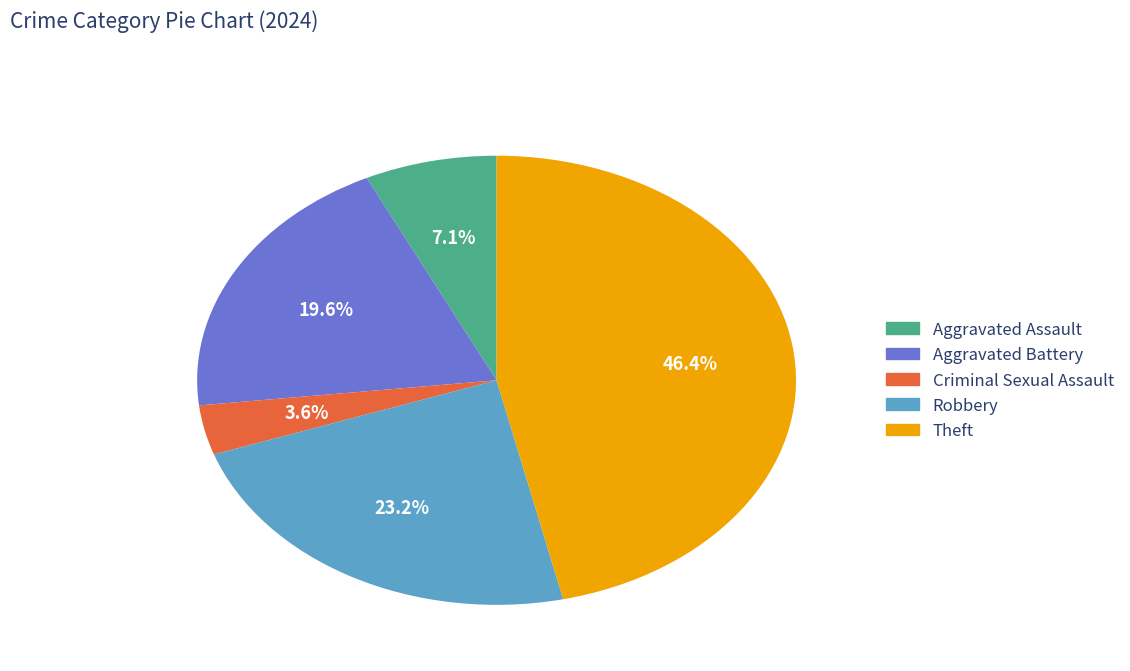

Which category has the biggest portion of the pie?

Theft